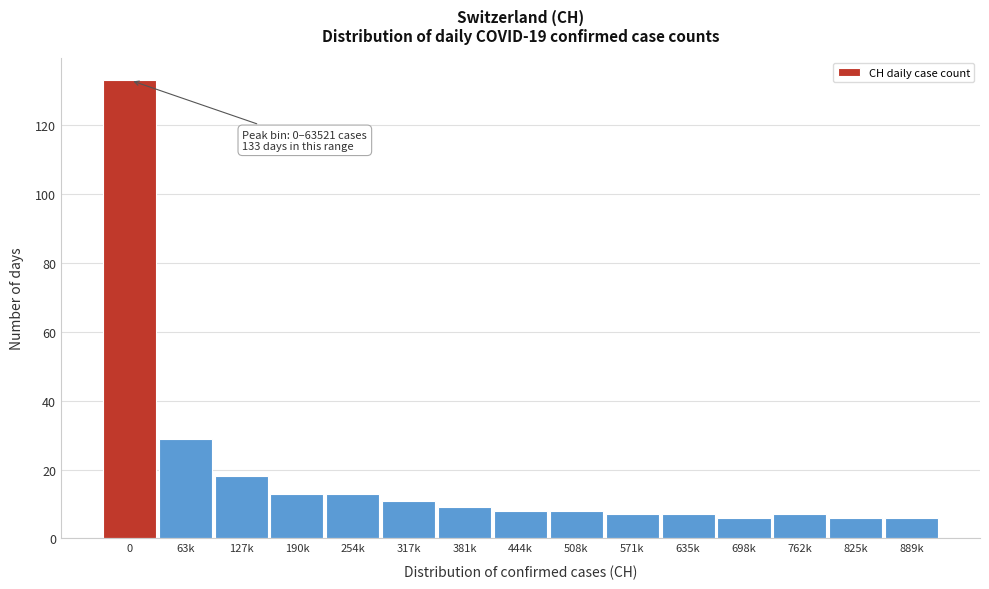

Reading left to right, transcribe all the data shown in this chart.

133	29	18	13	13	11	9	8	8	7	7	6	7	6	6